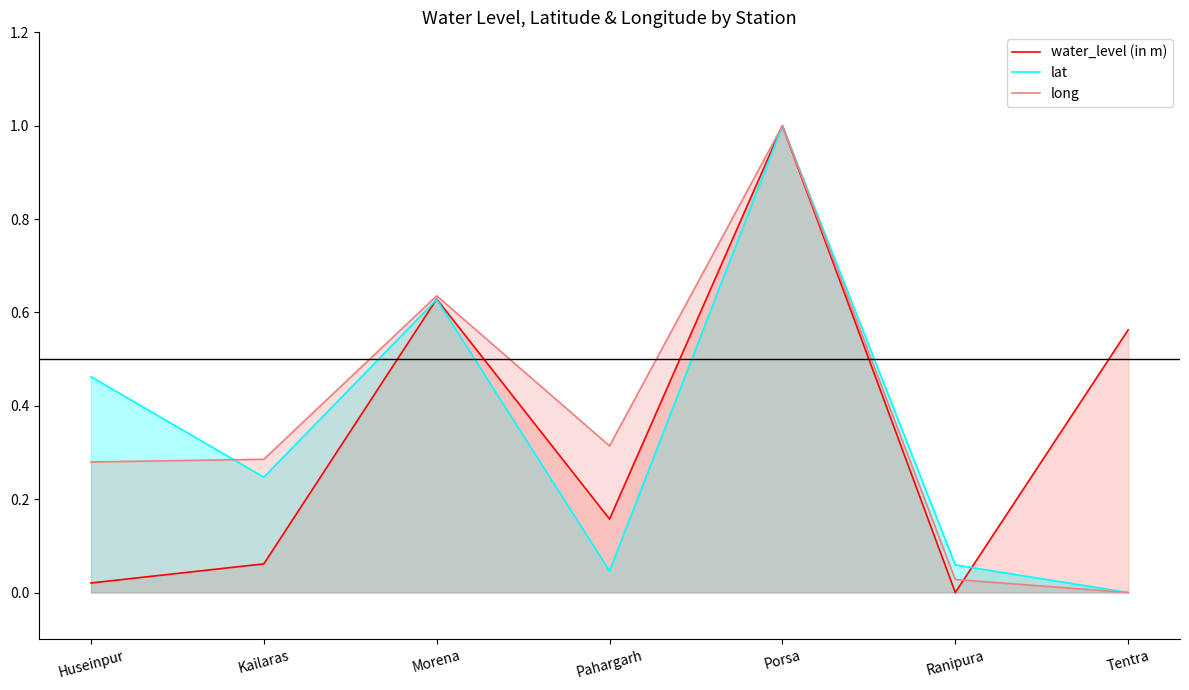

Which series ends up on top after the final intersection of lat and long?

long